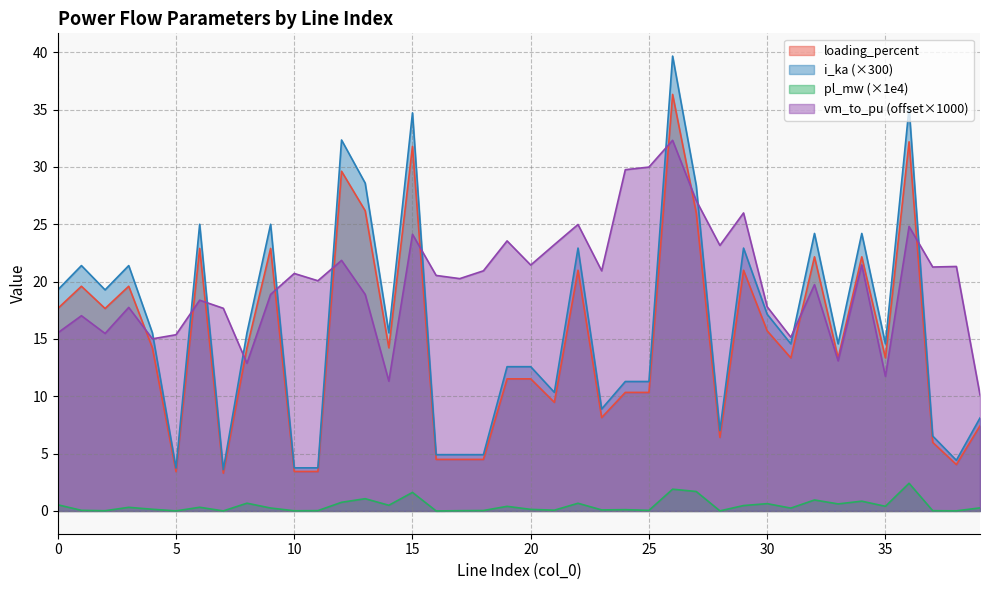

Does the chart display data point markers on the line(s)?

No